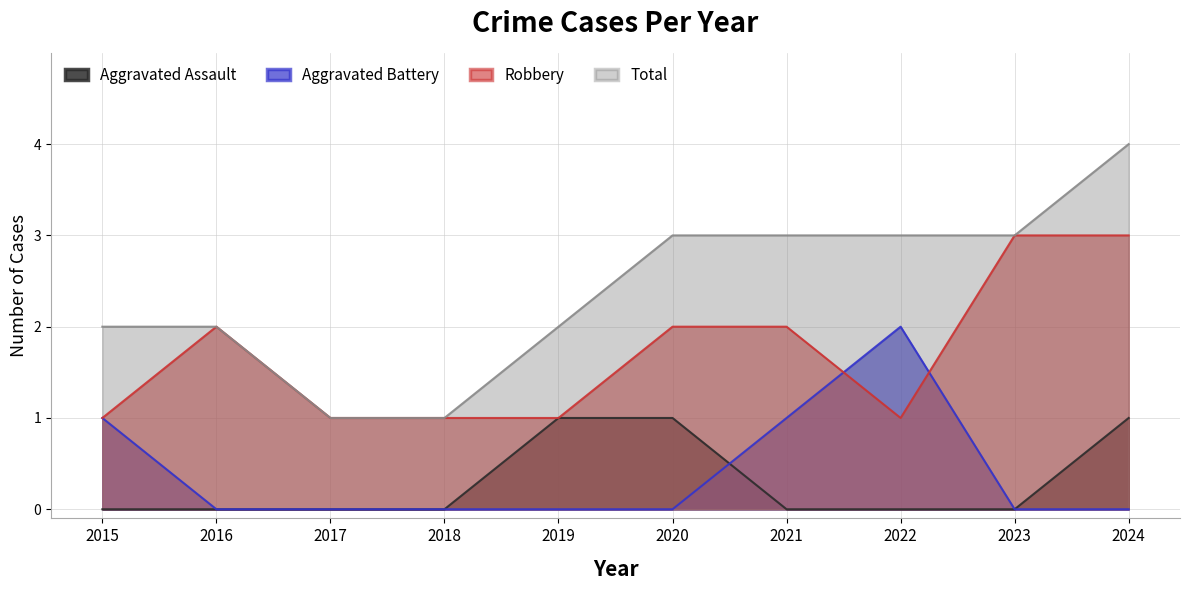

How many values in the Total series are below 3?

5